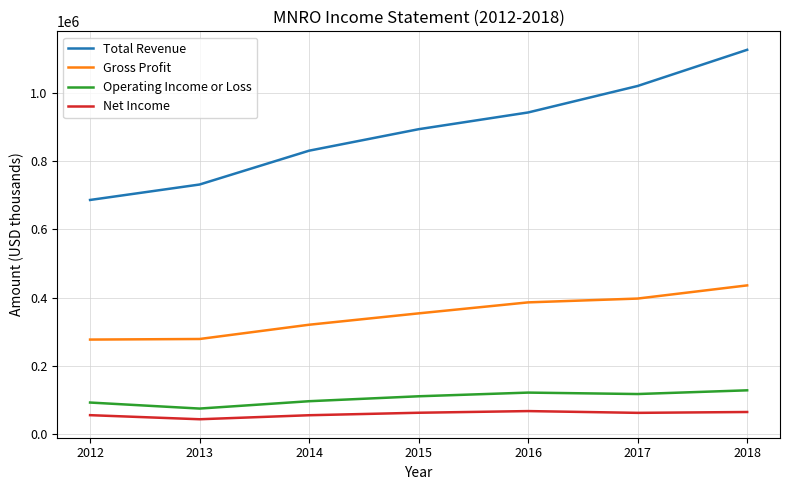

What is the spread (max minus min) of values at 2013?

689700